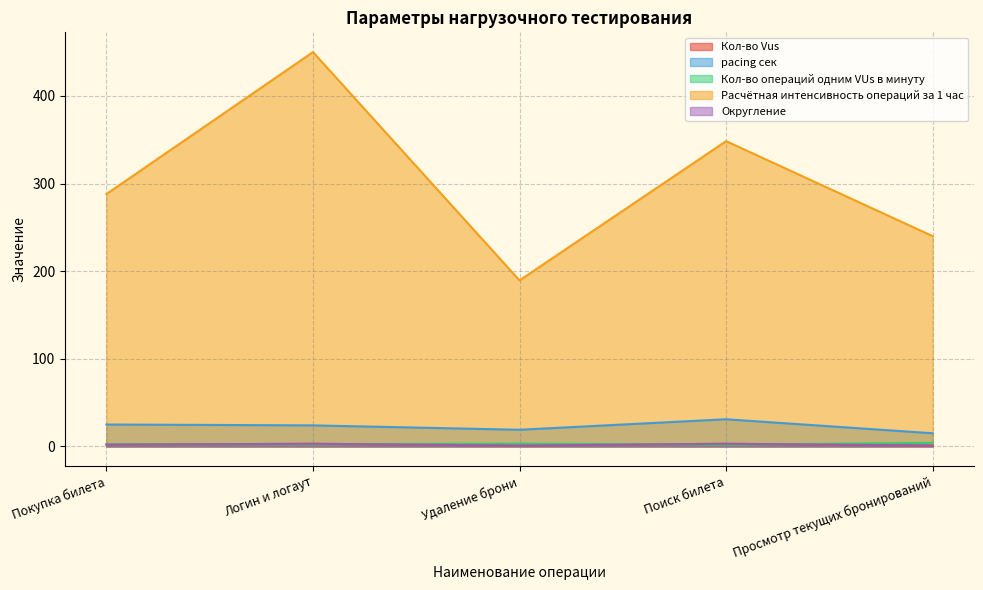

At how many categories does at least one series exceed 100?

5